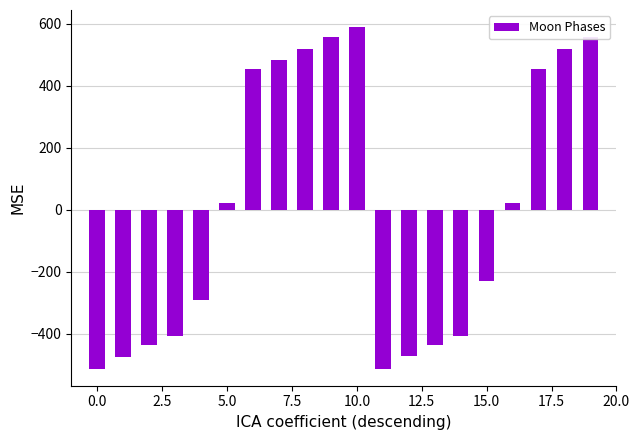

What is the difference between the second highest and minimum values?

1071.0